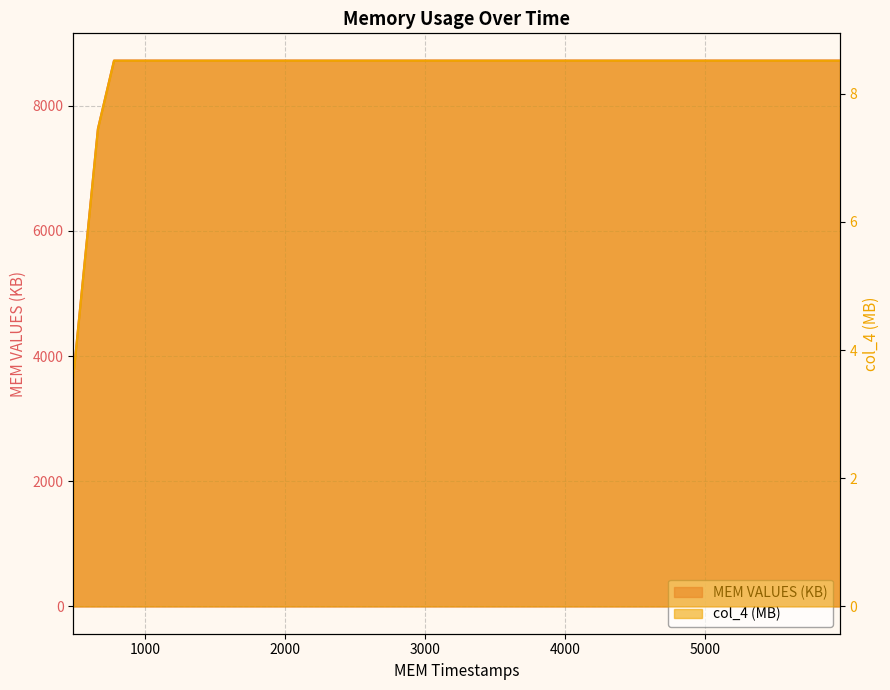

True or false: col_4 and MEM VALUES (KB) cross at least once.

False